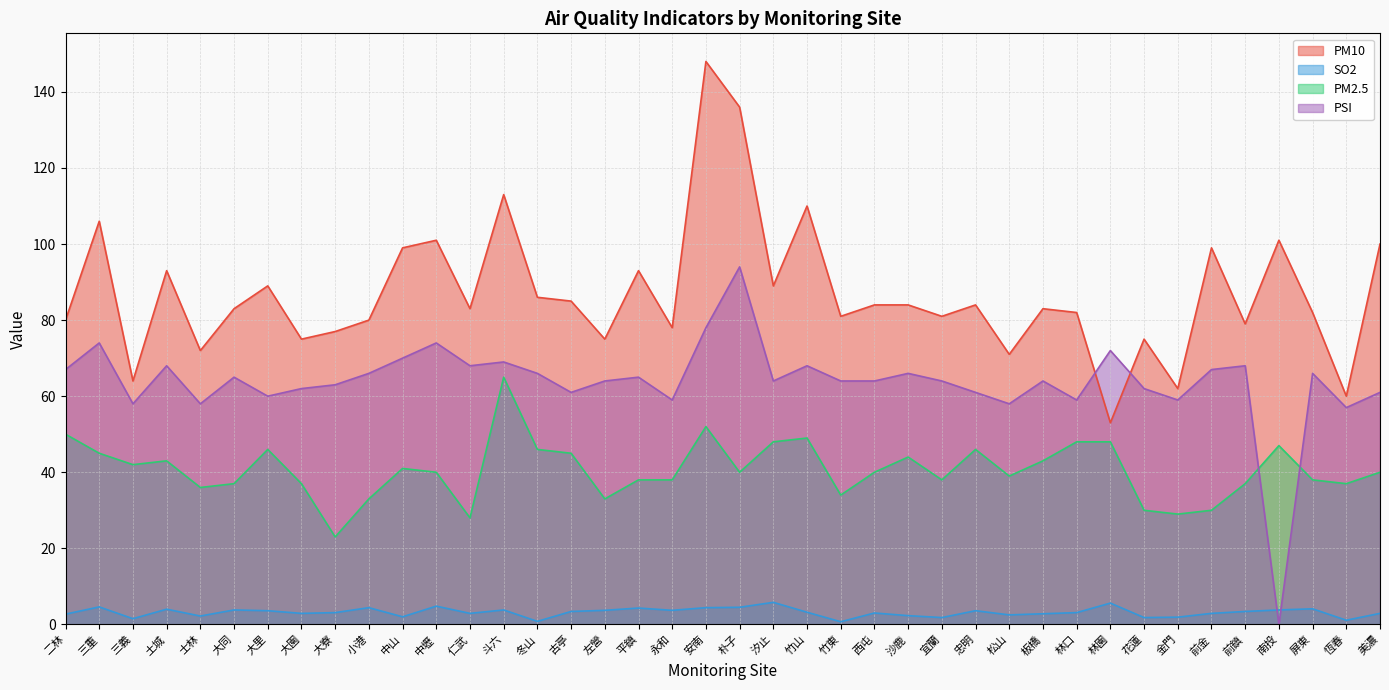

What is the difference between the second highest and minimum values in the PM10 series?

83.0